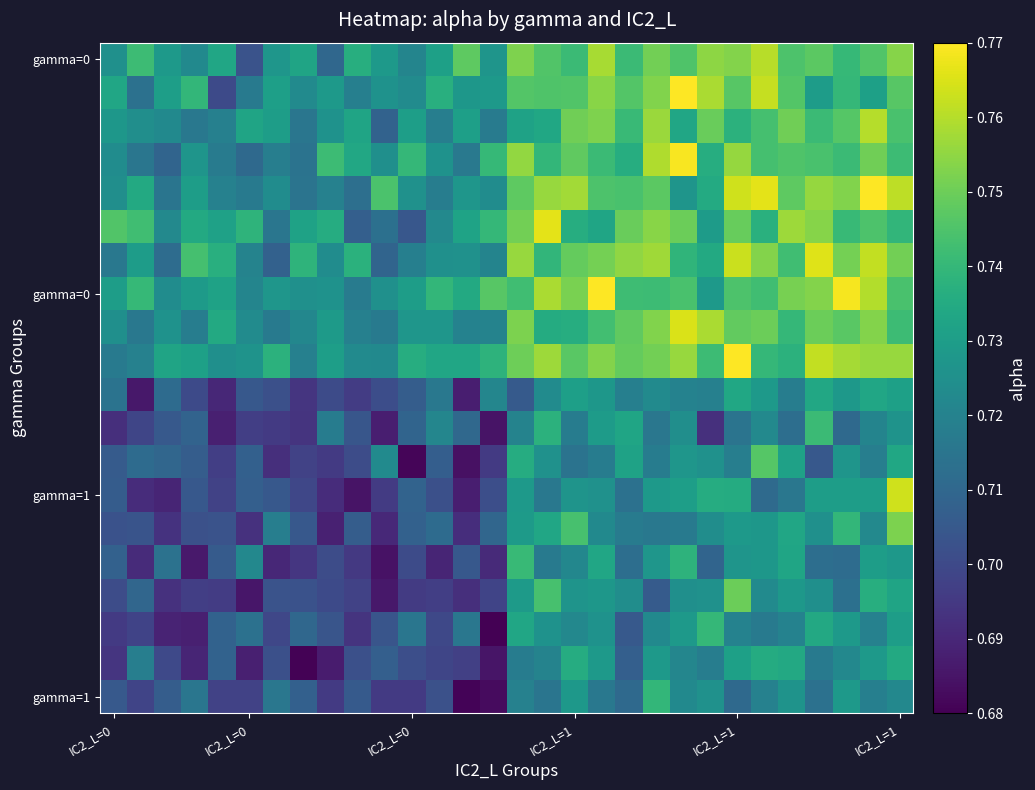

Count the number of data series in this chart.

20